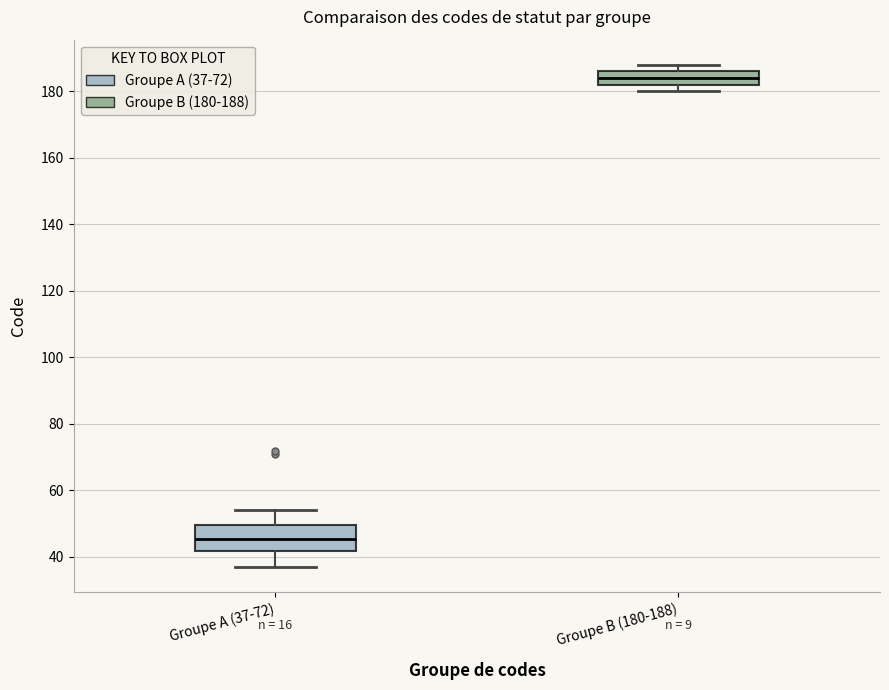

Reading left to right, transcribe this box plot: for each box, give where its median line is, the range the box spans, and where its two whiskers end, as read against the y-axis. The values are not printed on the chart, so give them approximately, as read against the axis.

Groupe A (37-72): median 46, box 42 to 50, whiskers 38 to 54
Groupe B (180-188): median 184, box 182 to 186, whiskers 180 to 188